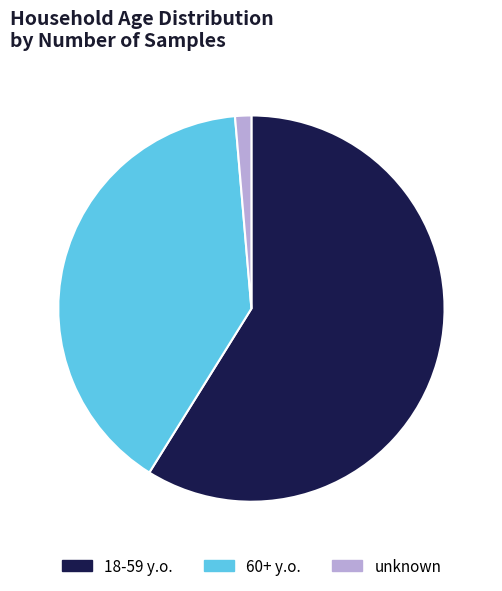

How many segments does this pie chart have?

3